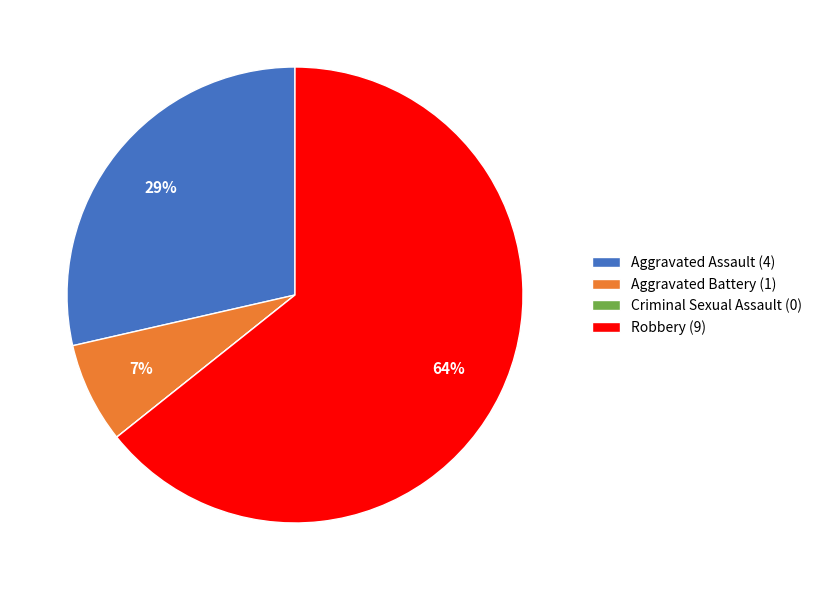

Is it true that Aggravated Assault is 15% of the pie?

False